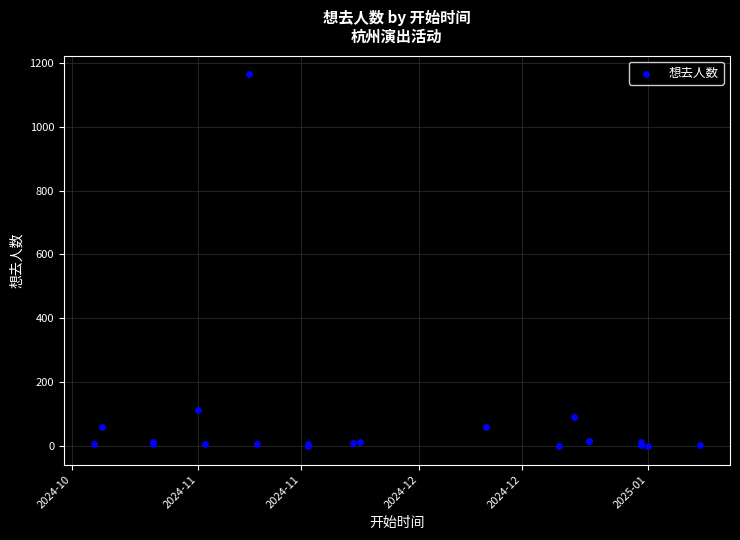

What Y value in the scatter plot is closest to 582?

114